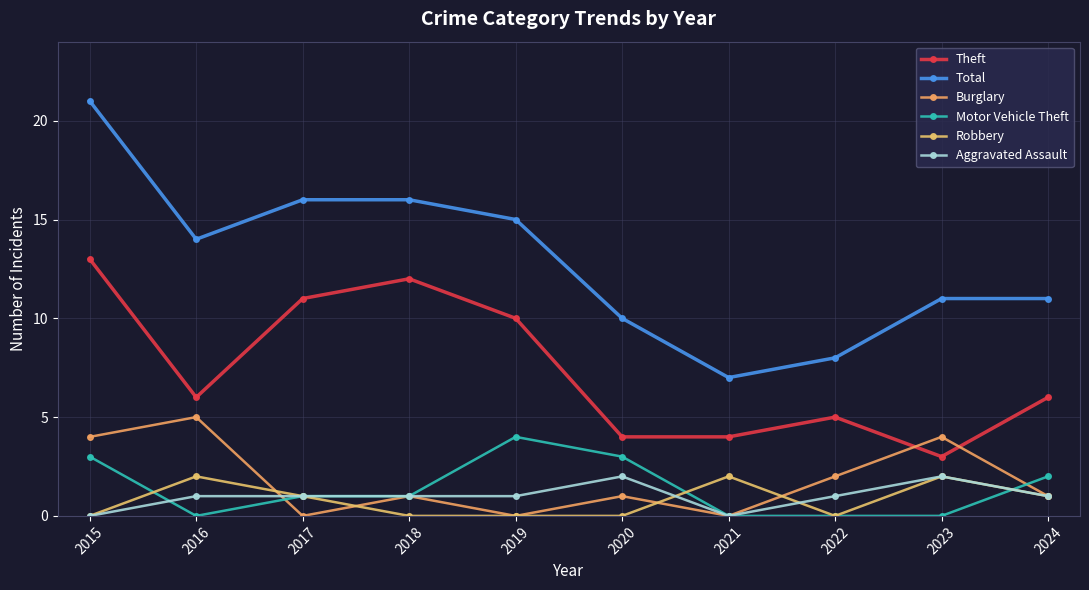

True or false: Robbery has more than 1 interior local peaks.

True